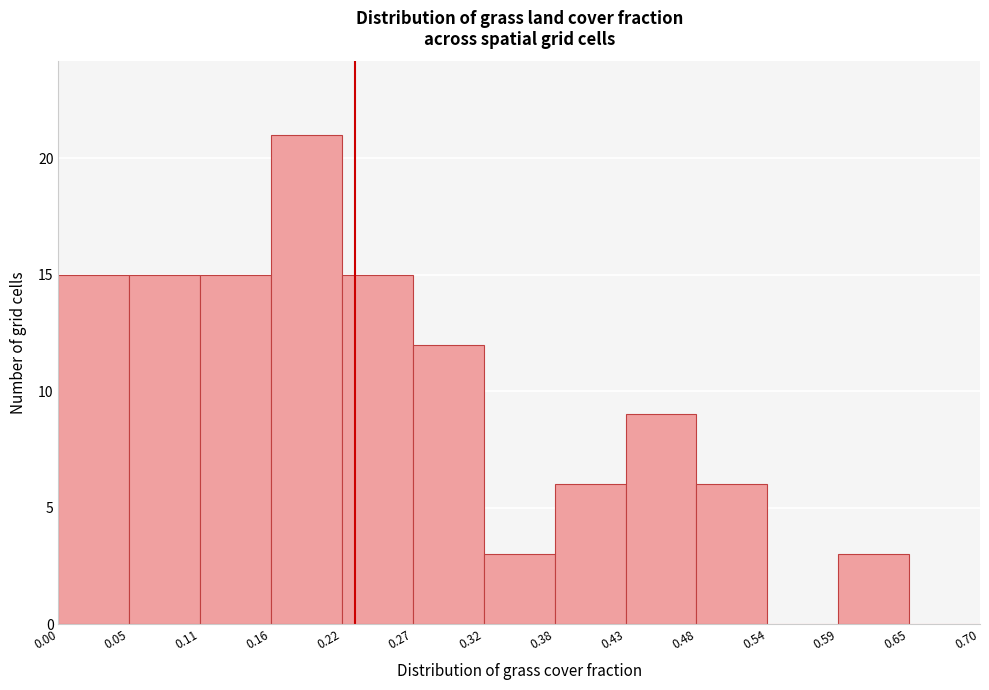

Which range on the x-axis has the tallest bar?

0.16 to 0.22